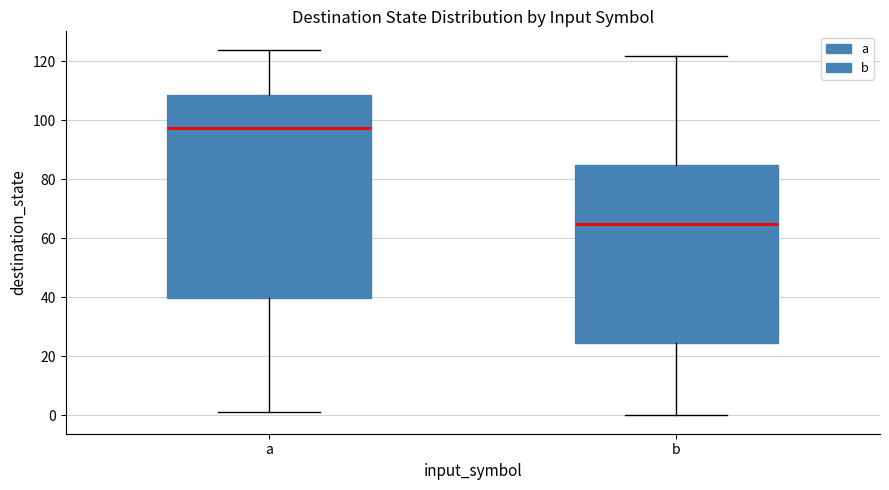

Where does the lower whisker of the box for a end on the y-axis? The values are not printed on the chart, so give them approximately, as read against the axis.

2